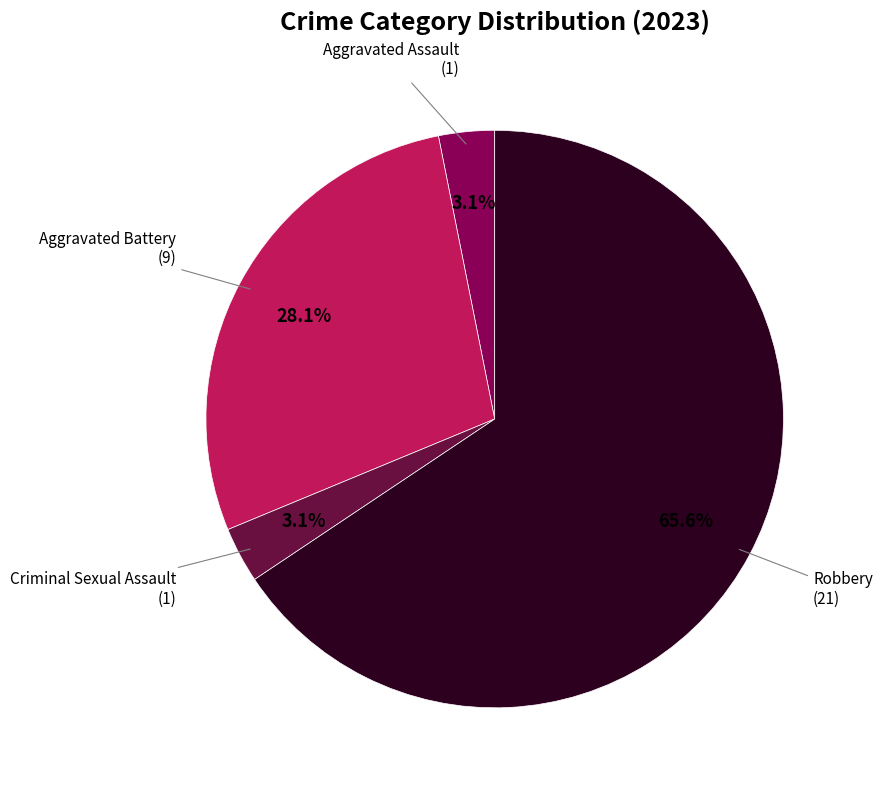

Does any single category account for the majority?

Yes